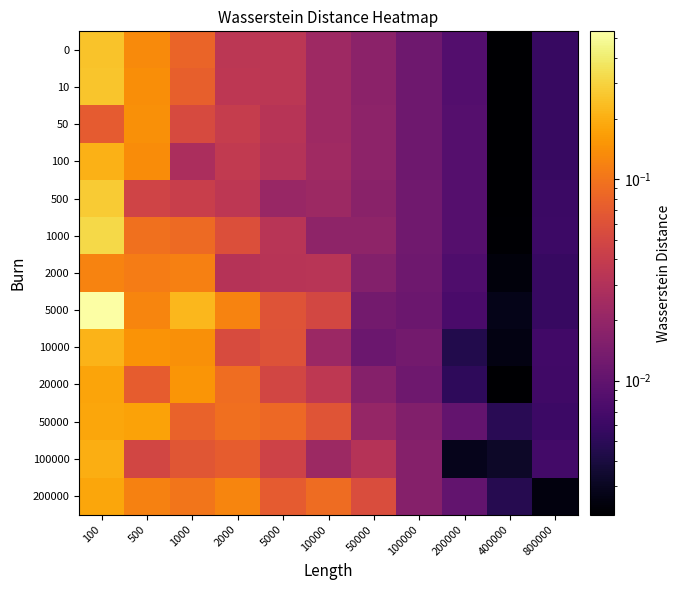

What is the total value across all series at 200000?

0.1